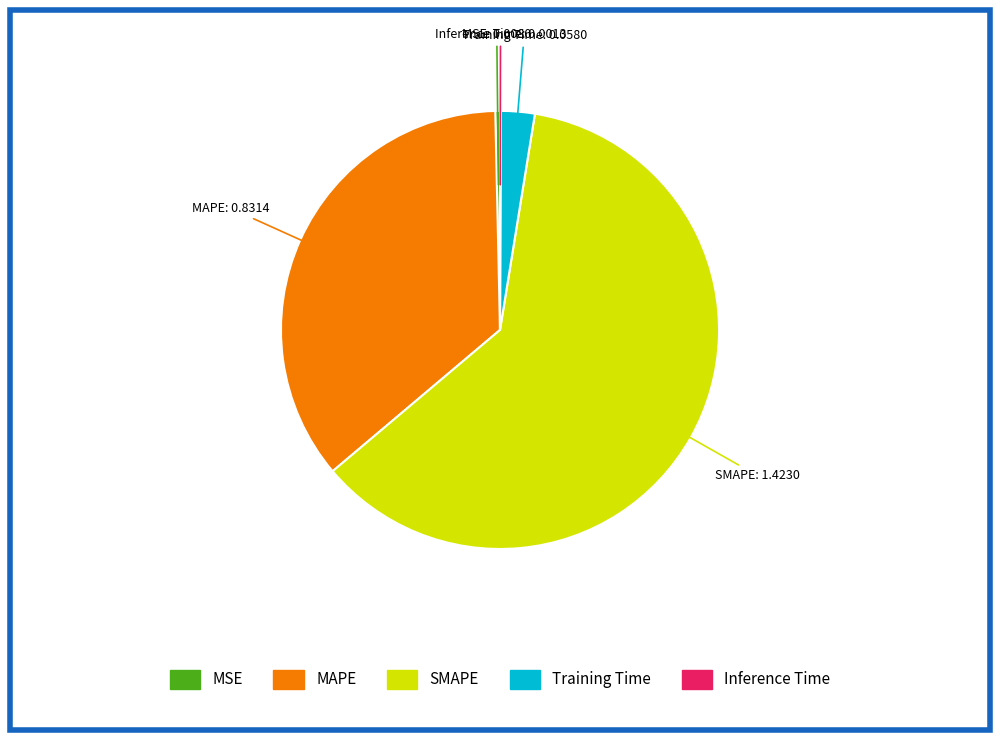

Which category has the biggest portion of the pie?

SMAPE